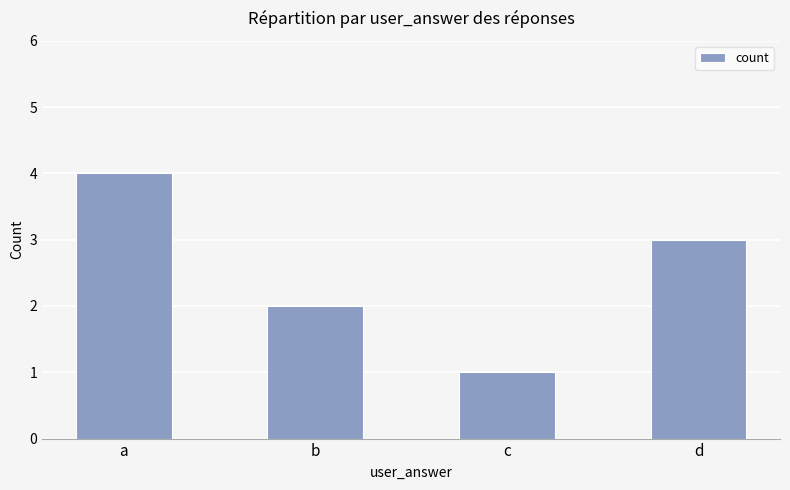

True or false: the data shows 2 at c.

False